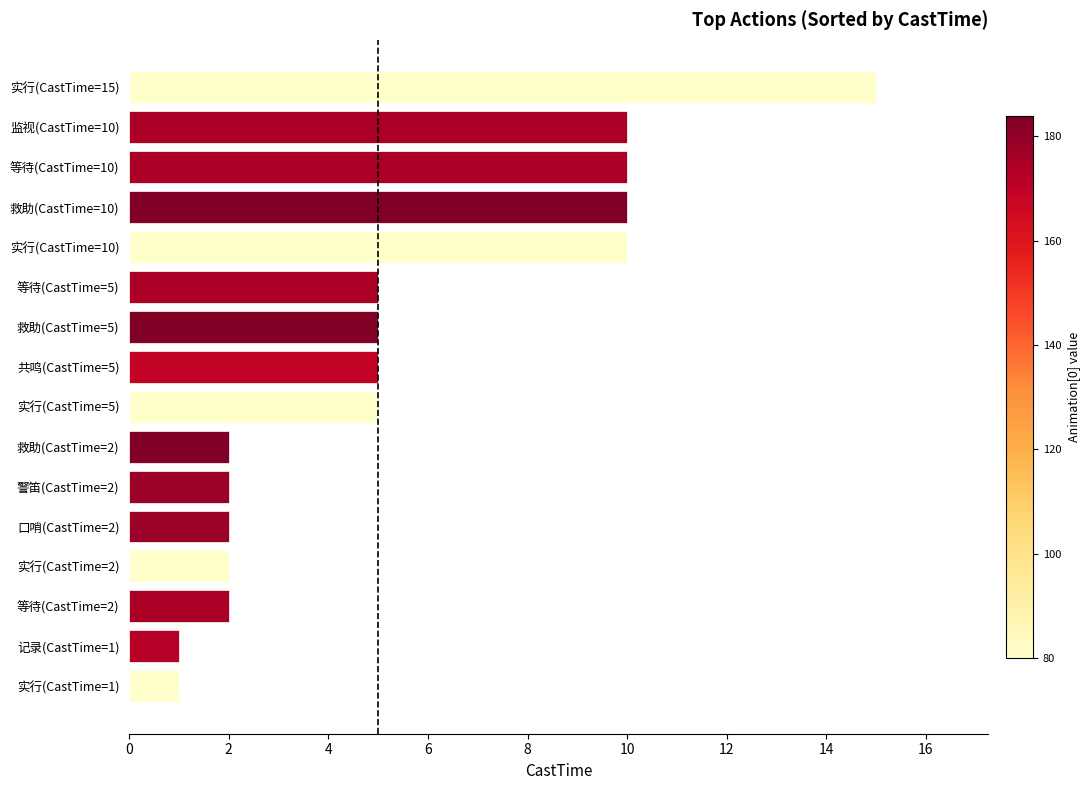

Reading bottom to top, extract all data points from this chart.

1	1	2	2	2	2	2	5	5	5	5	10	10	10	10	15